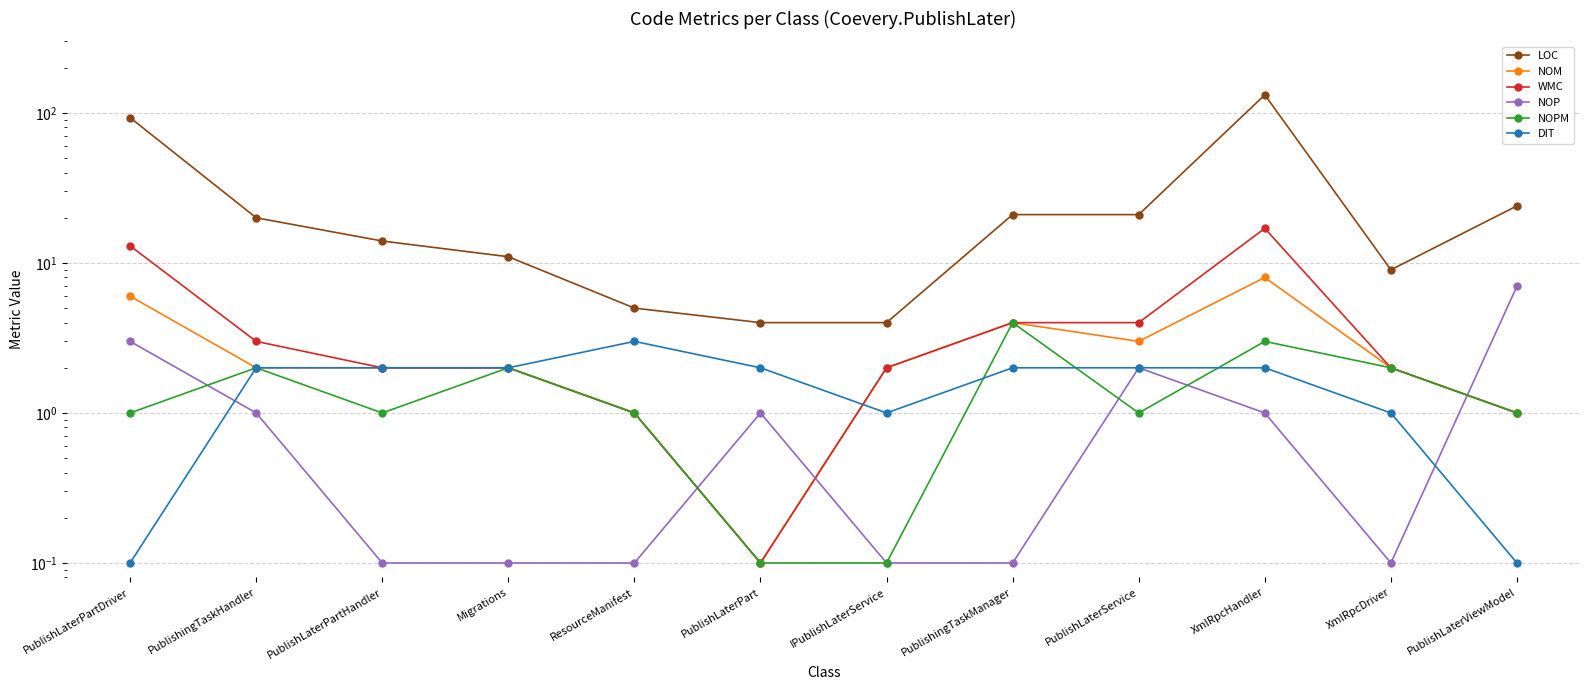

What is the smallest value displayed?

0.1